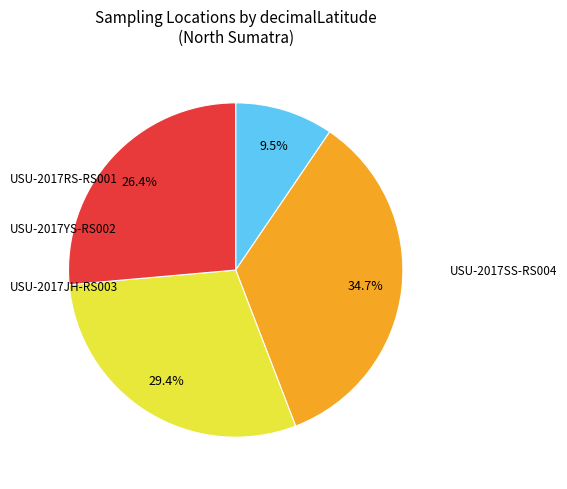

How many segments does this pie chart have?

4